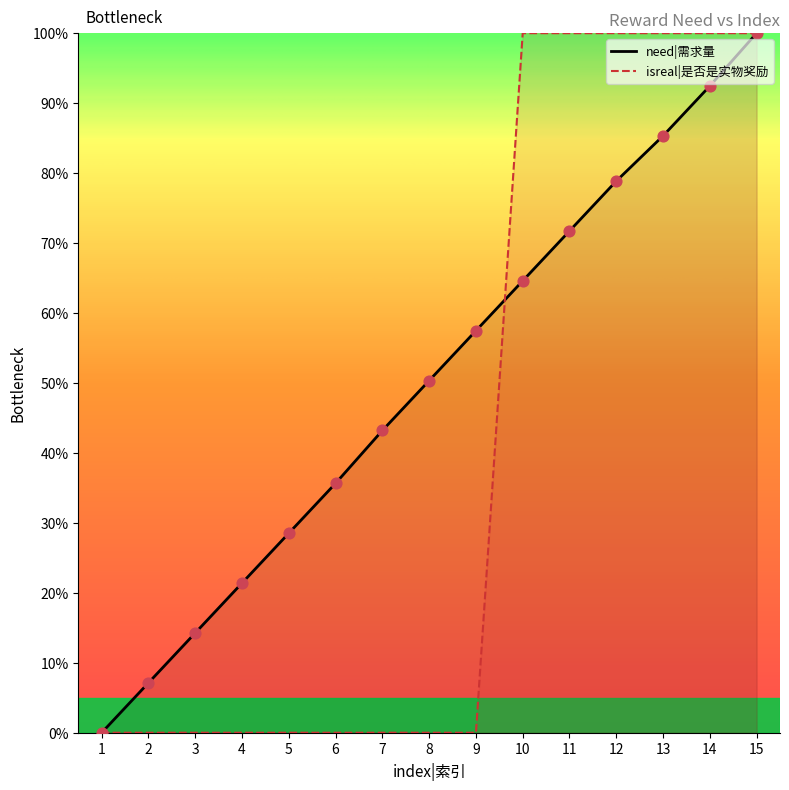

Which has a higher value, 9 or 5?

9